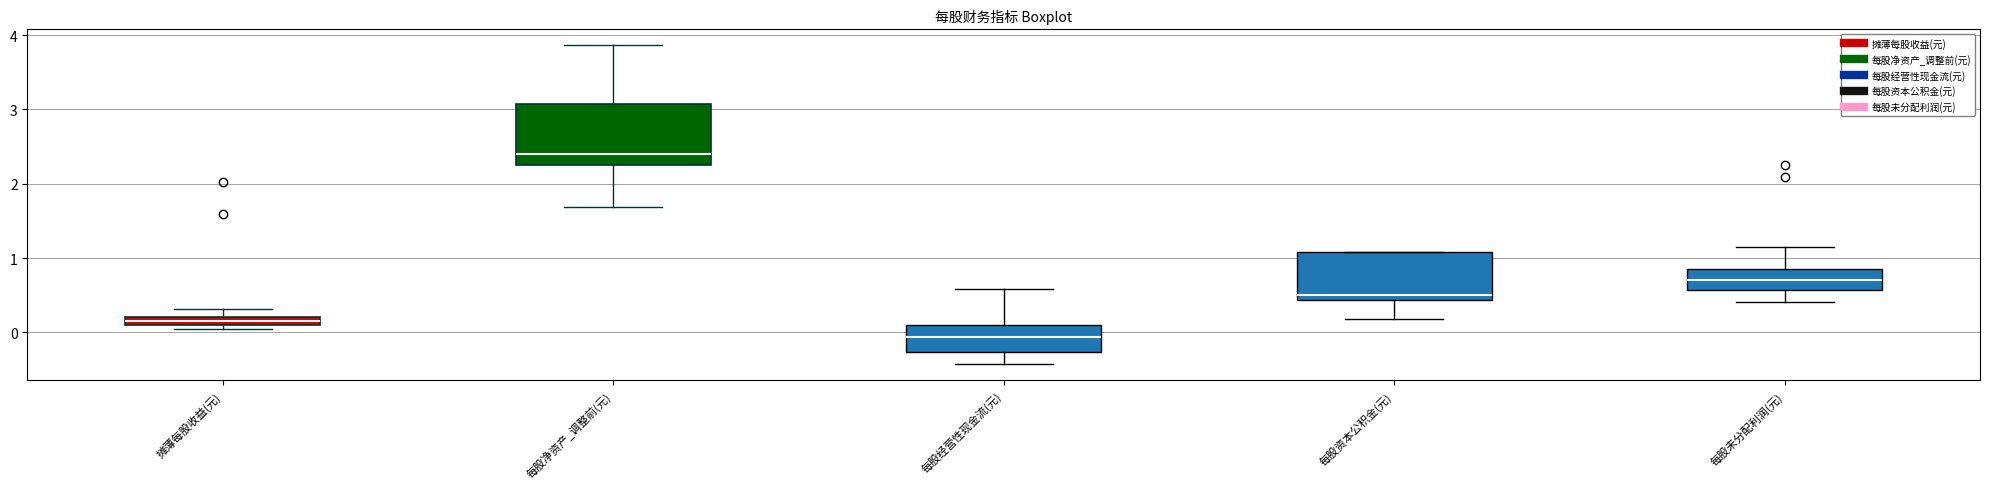

Which box's median line is the highest?

每股净资产_调整前(元)